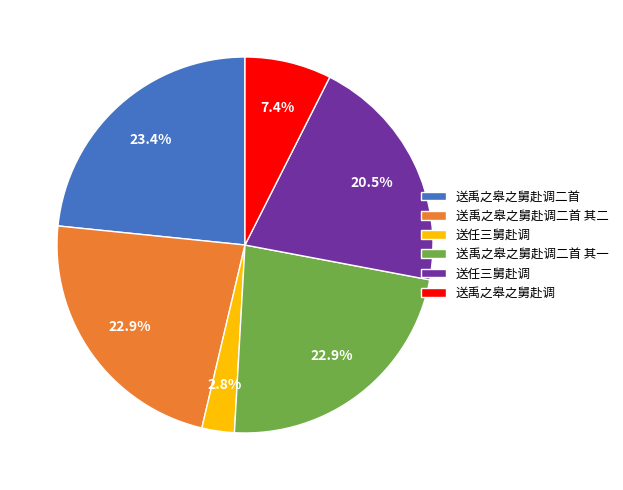

How many segments does this pie chart have?

6